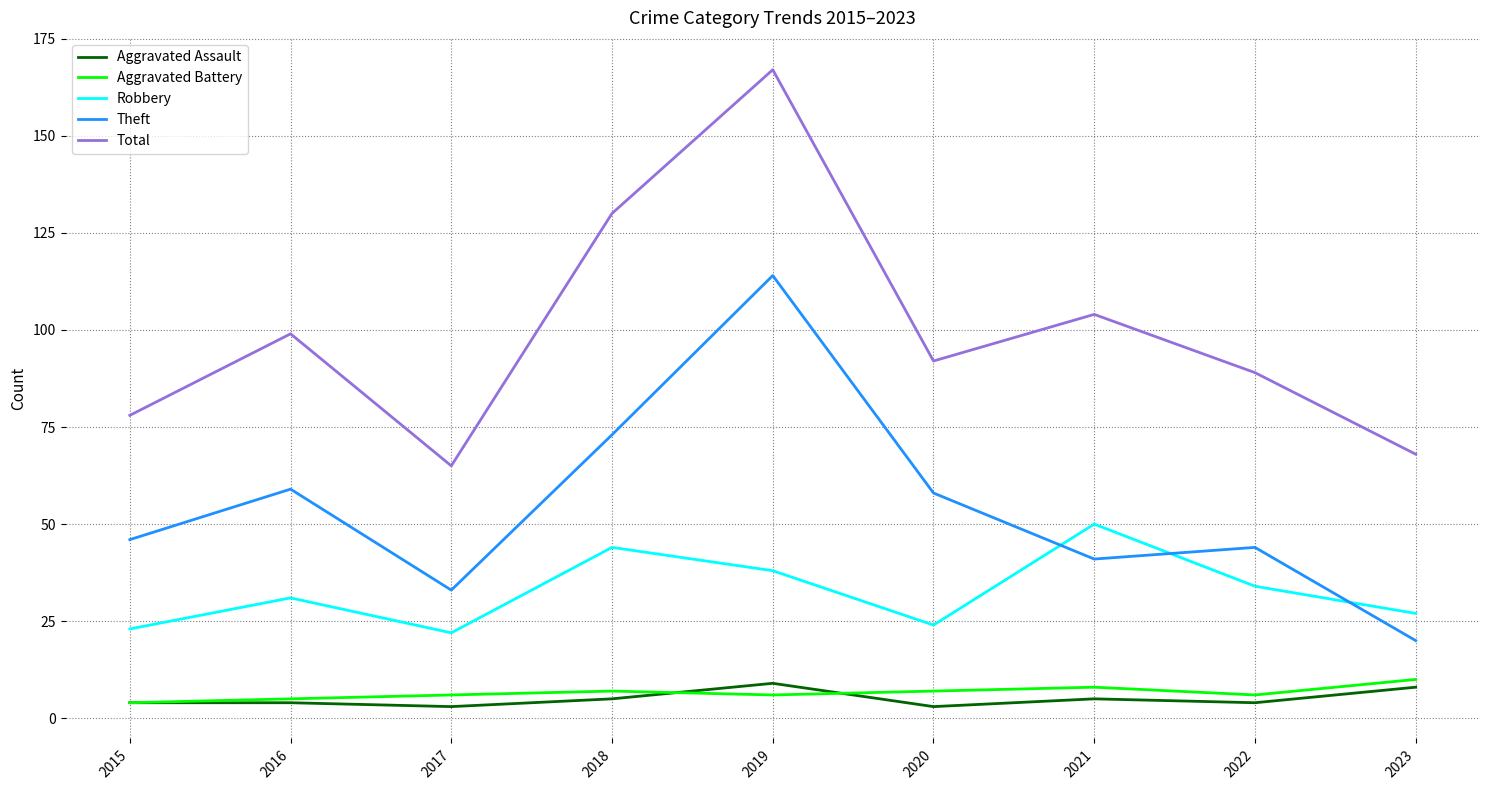

What is the maximum value shown in the chart?

167